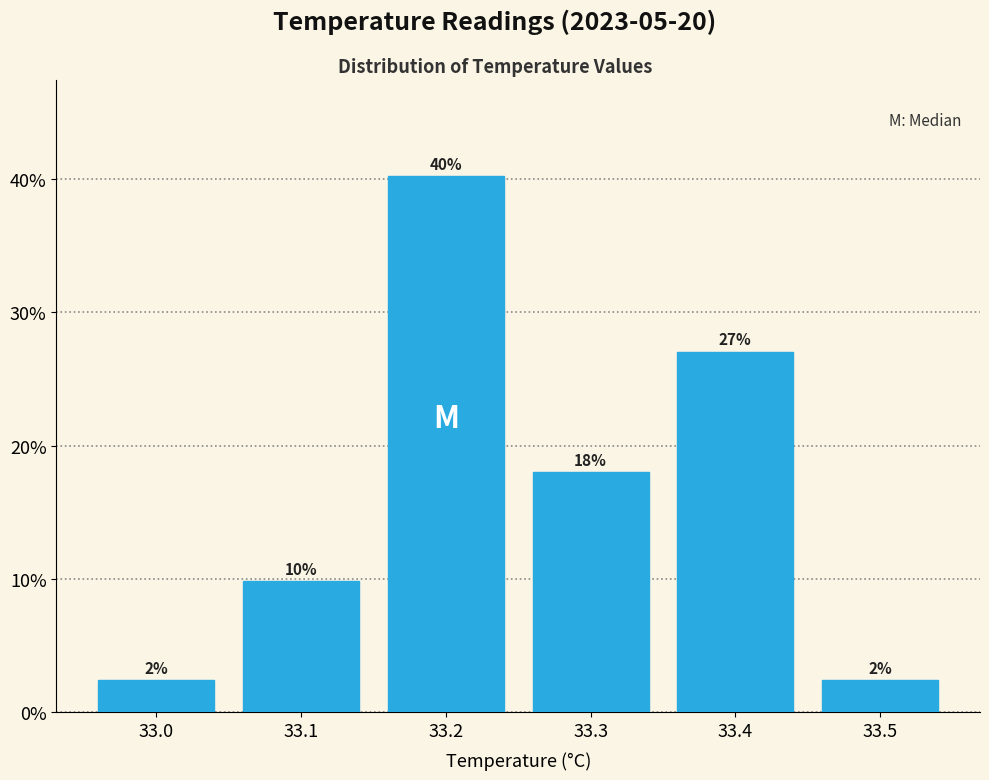

Over which range of the x-axis is the bar tallest?

33.15 to 33.25